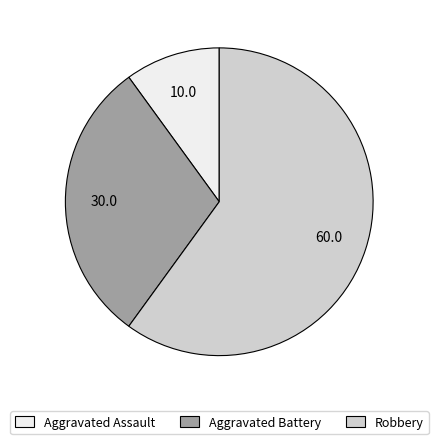

Is it true that Aggravated Battery is 44% of the pie?

False